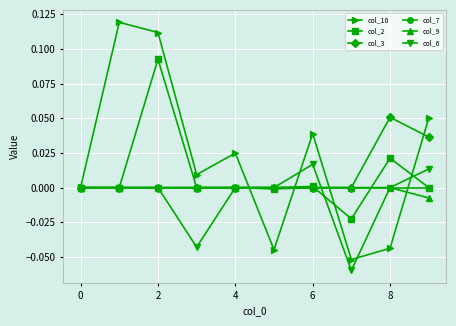

After their last crossing, which series has the higher values: col_9 or col_6?

col_9